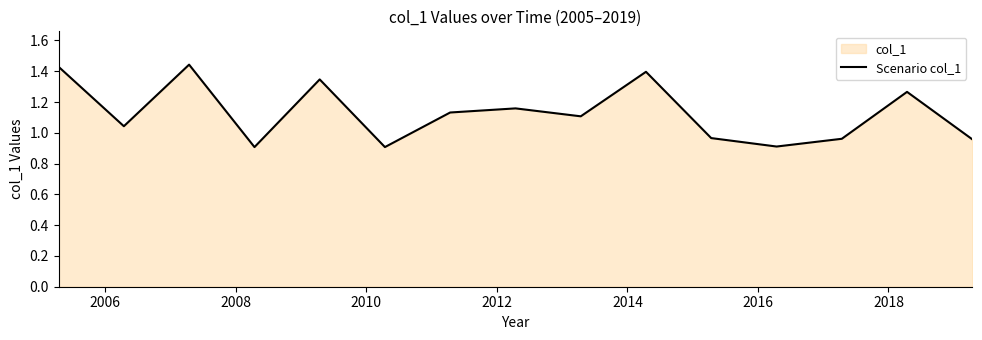

What is the sum of all values?

16.9